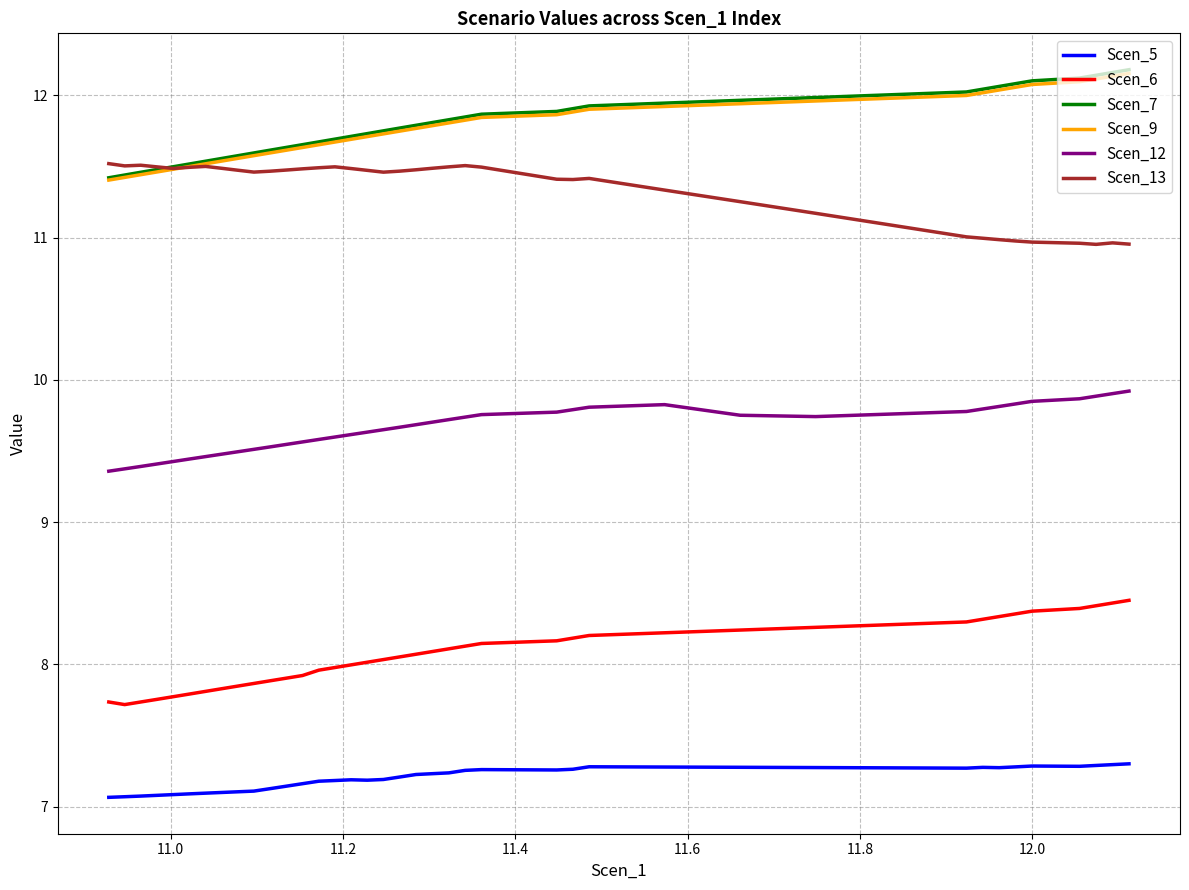

True or false: Scen_5 has more than 0 points higher than both neighbors.

True